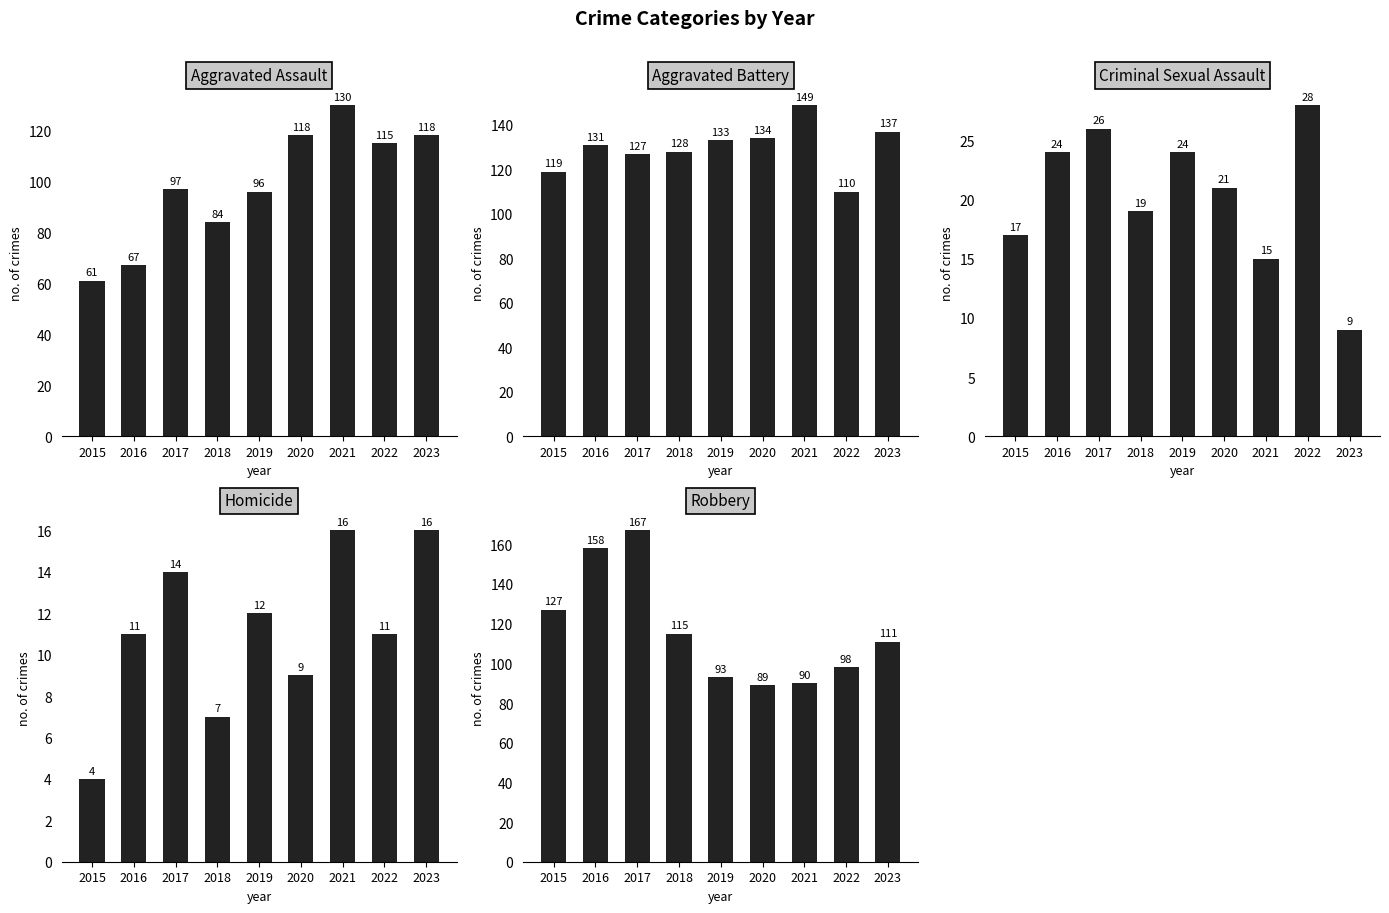

Which category has the lowest value in the Aggravated Assault series?

2015